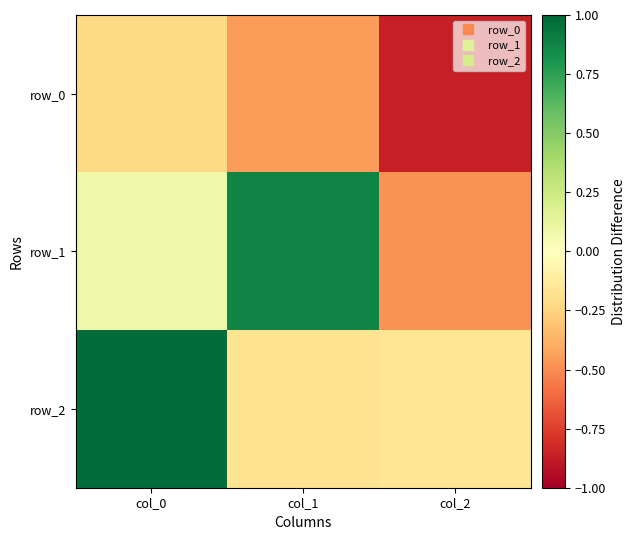

How many positive values does the row_2 series have?

1